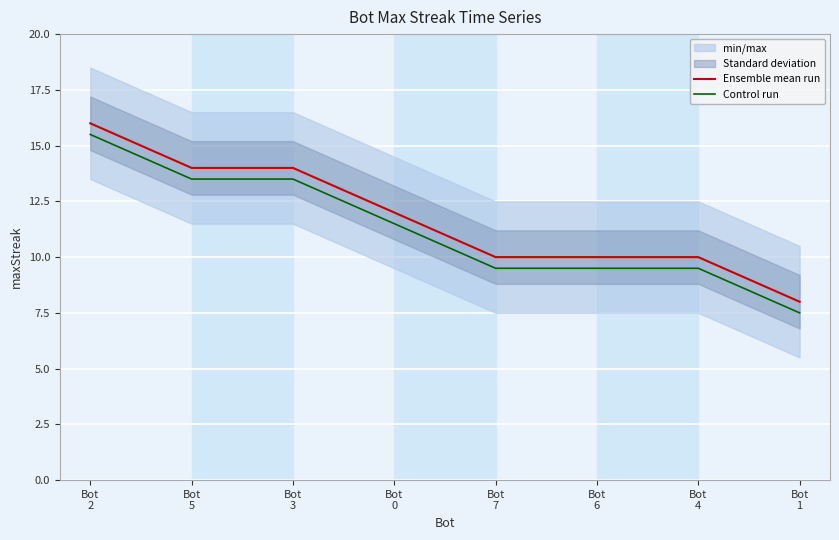

Which series changed the most between Bot
2 and Bot
4?

Ensemble mean run